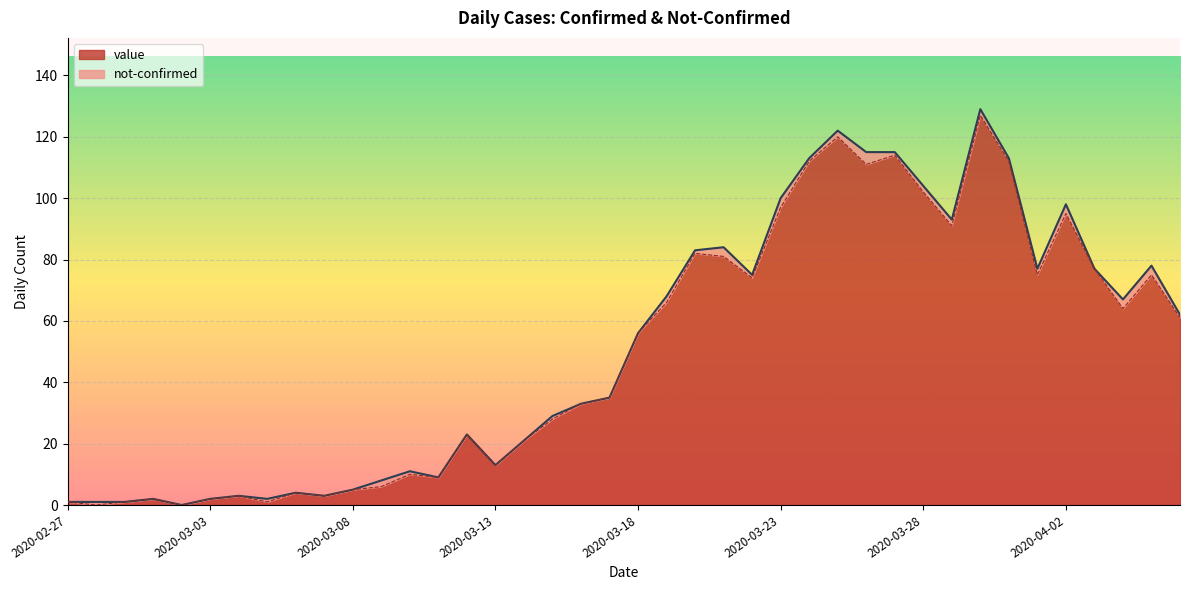

List the labels in order of value, largest first.

2020-03-30, 2020-03-25, 2020-03-27, 2020-03-24, 2020-03-31, 2020-03-26, 2020-03-28, 2020-03-23, 2020-04-02, 2020-03-29, 2020-03-20, 2020-03-21, 2020-04-03, 2020-04-01, 2020-04-05, 2020-03-22, 2020-03-19, 2020-04-04, 2020-04-06, 2020-03-18, 2020-03-17, 2020-03-16, 2020-03-15, 2020-03-12, 2020-03-14, 2020-03-13, 2020-03-10, 2020-03-11, 2020-03-09, 2020-03-08, 2020-03-06, 2020-03-04, 2020-03-07, 2020-03-01, 2020-03-03, 2020-02-27, 2020-02-29, 2020-03-05, 2020-02-28, 2020-03-02